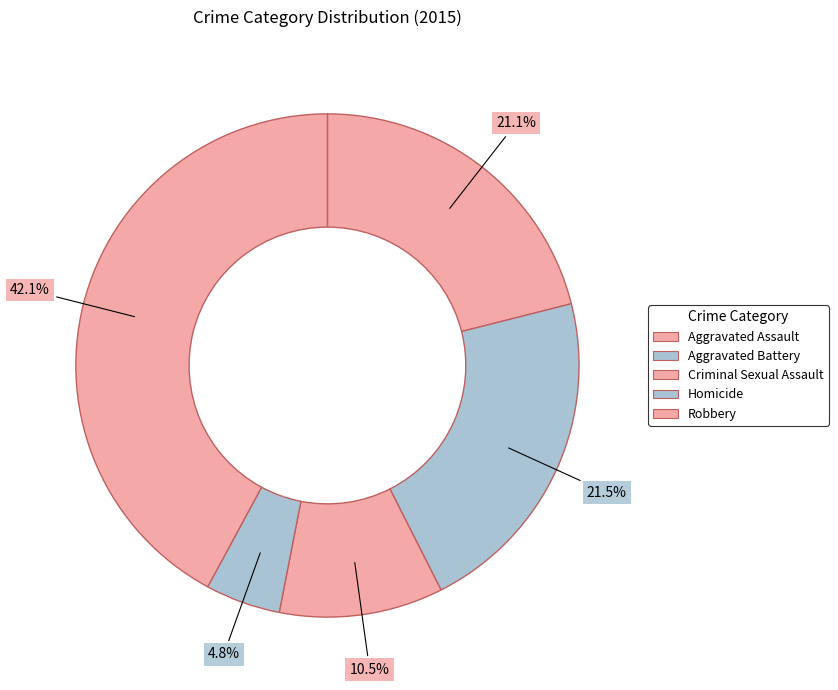

Count the number of slices in the pie.

5